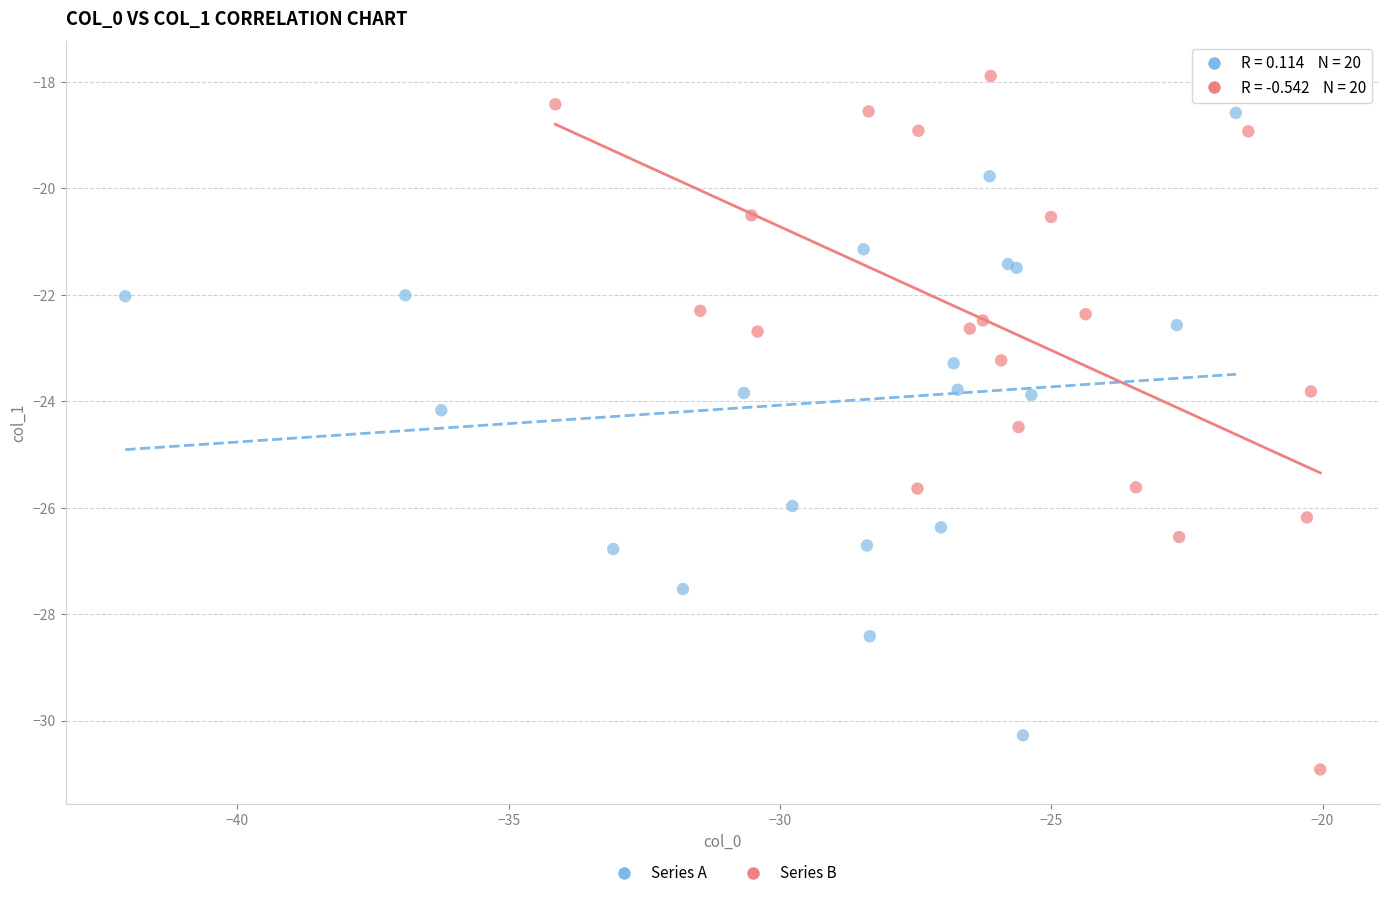

Which series contains the lowest Y value?

Series B